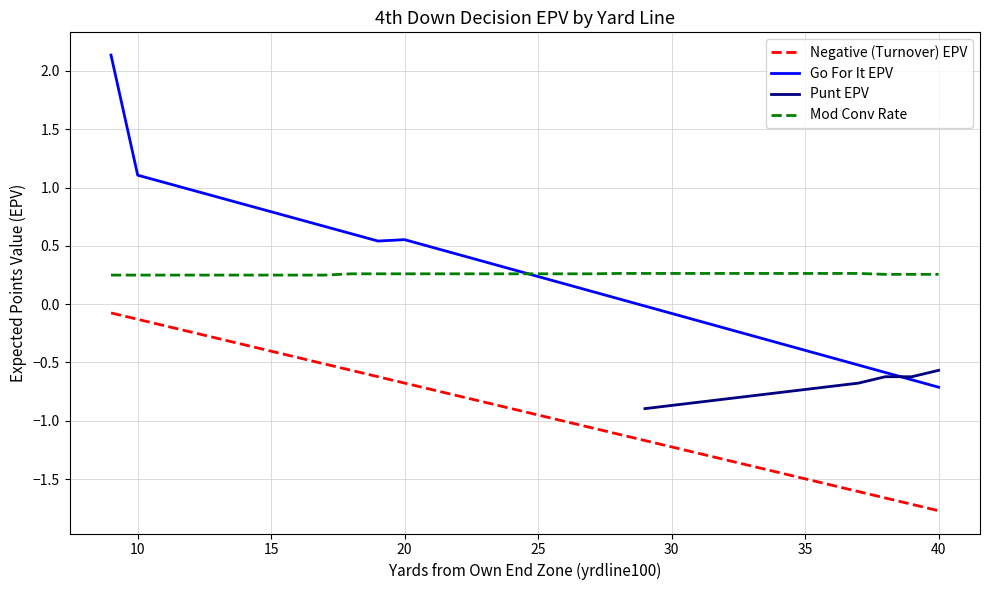

True or false: Go For It EPV and Negative (Turnover) EPV cross at least once.

False